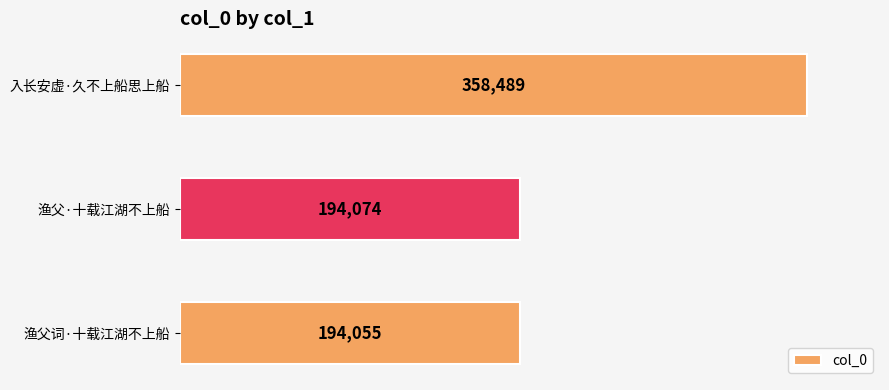

Reading top to bottom, what are all the values shown in this chart?

358489	194074	194055